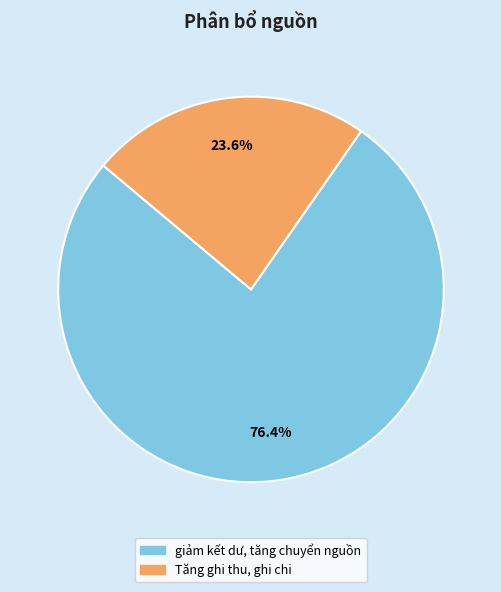

Count the number of slices in the pie.

2